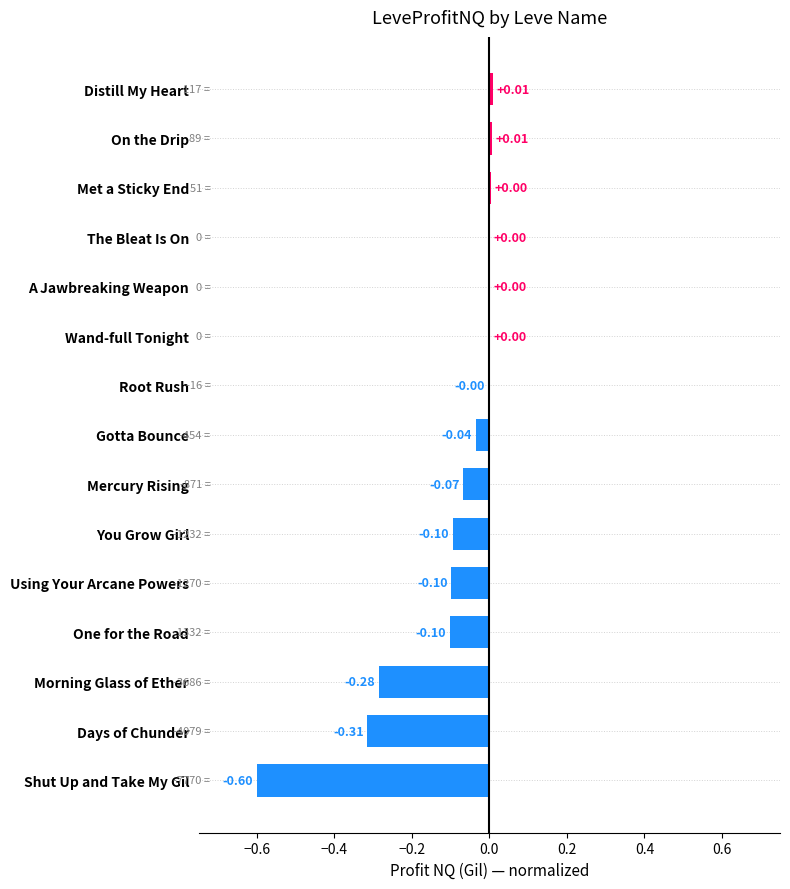

How many distinct data groups are displayed?

1